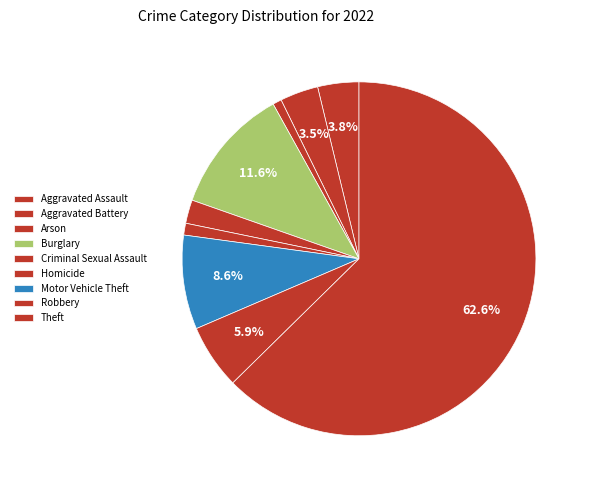

Does Theft account for over 50% of the chart?

Yes